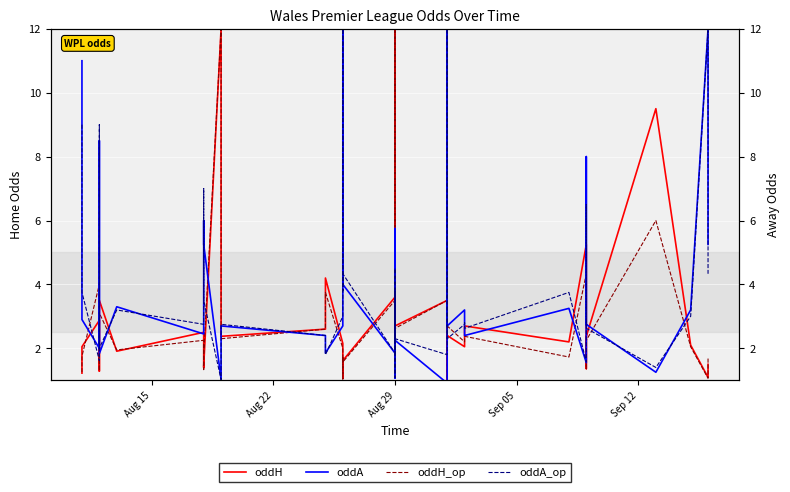

Rank the series by their maximum value, from highest to lowest.

oddH, oddH_op, oddA, oddA_op